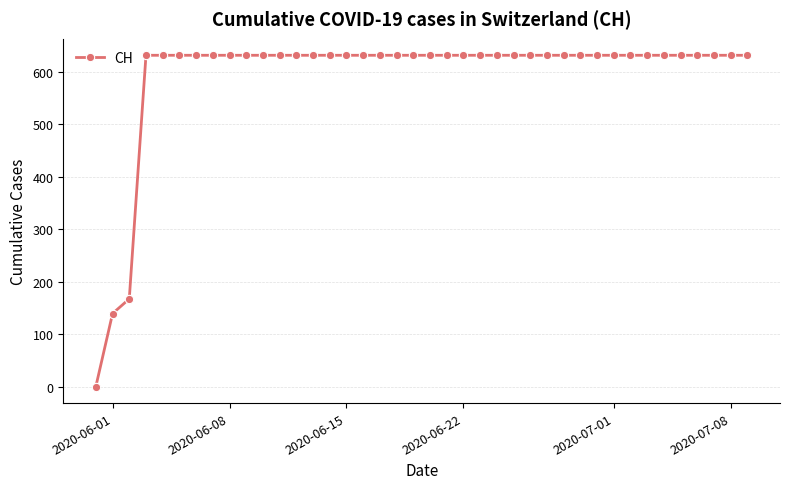

Count the number of categories in the chart.

40